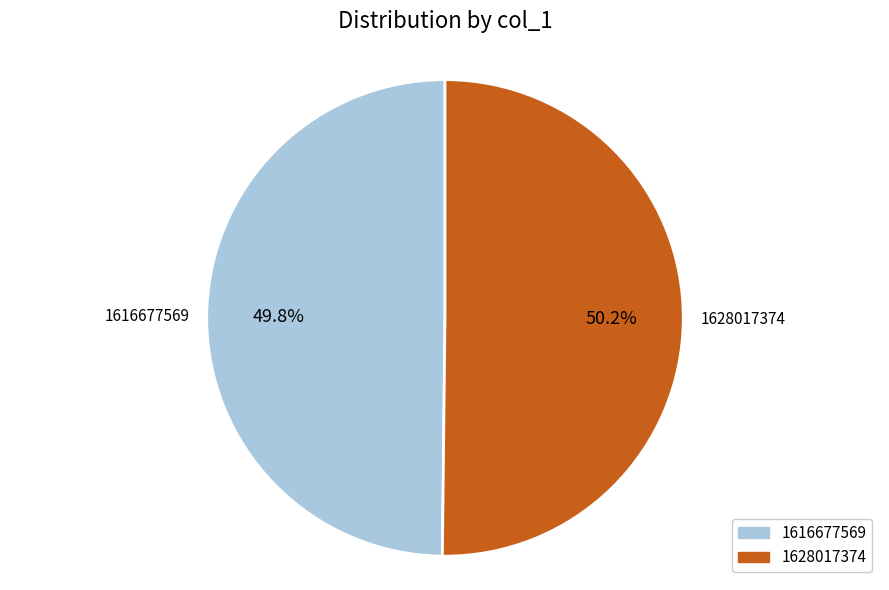

What is the ratio of the value at 1616677569 to the value at 1628017374?

1.0